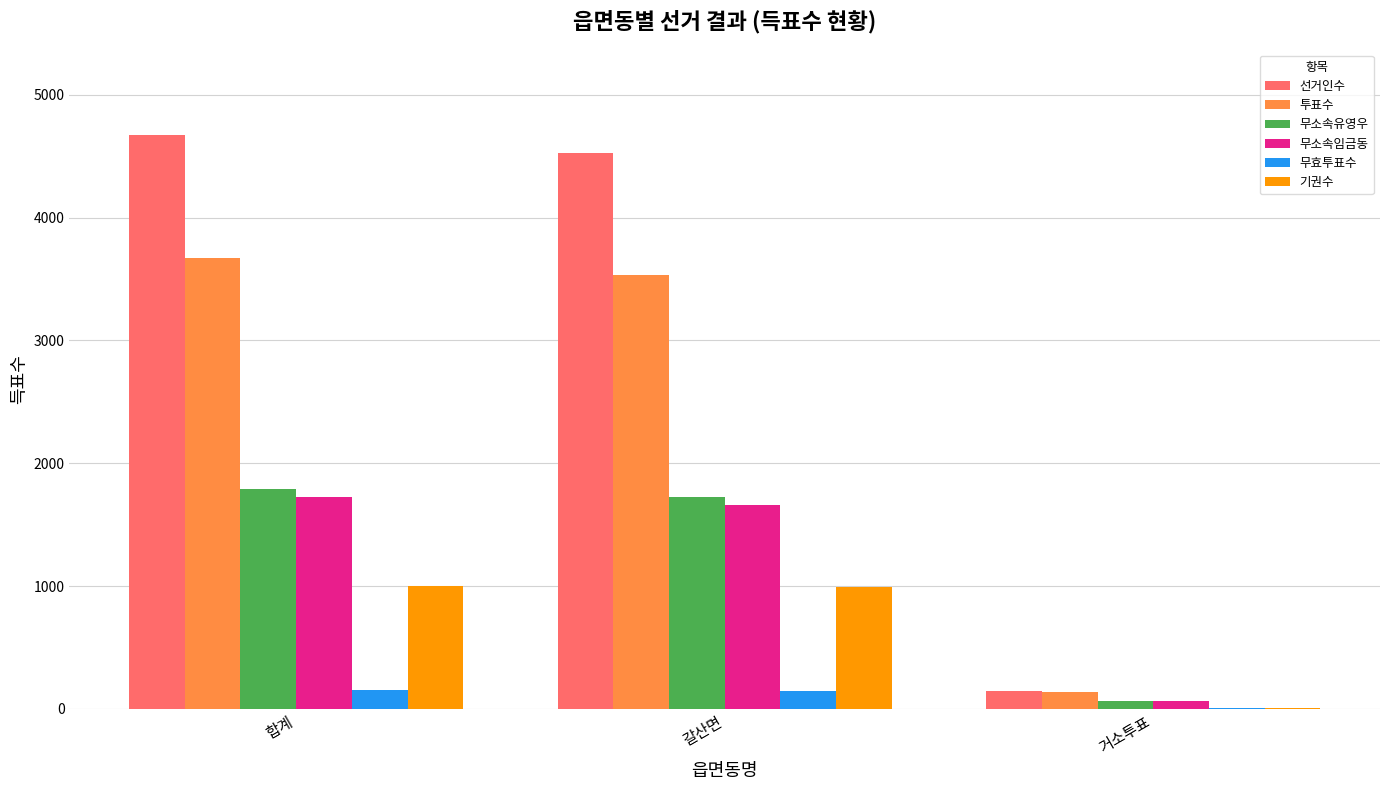

What is the sum of the 선거인수 values at 합계 and 갈산면?

9194